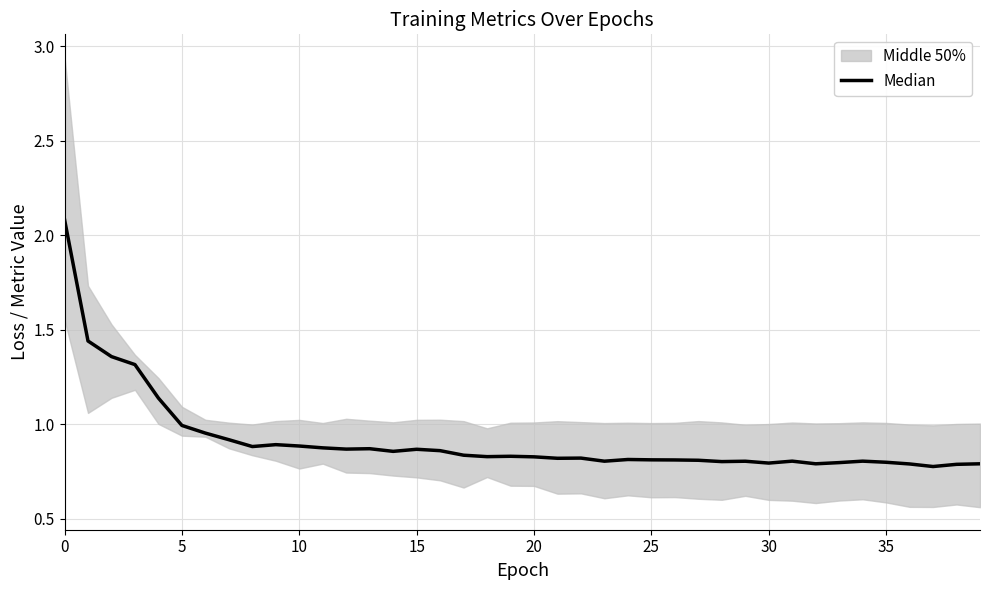

The chart shows a value of 1.8 at 20. True or false?

False